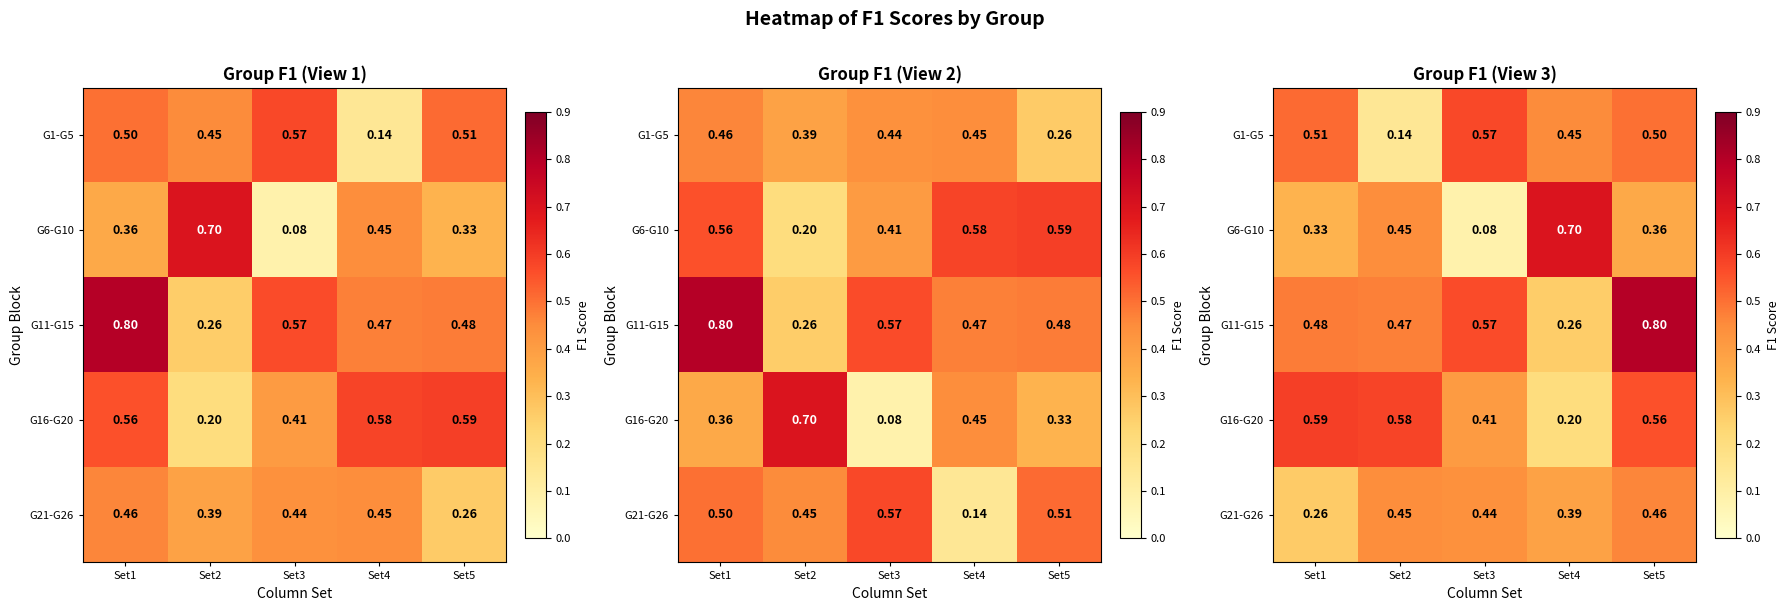

At how many categories does at least one series exceed 0?

5